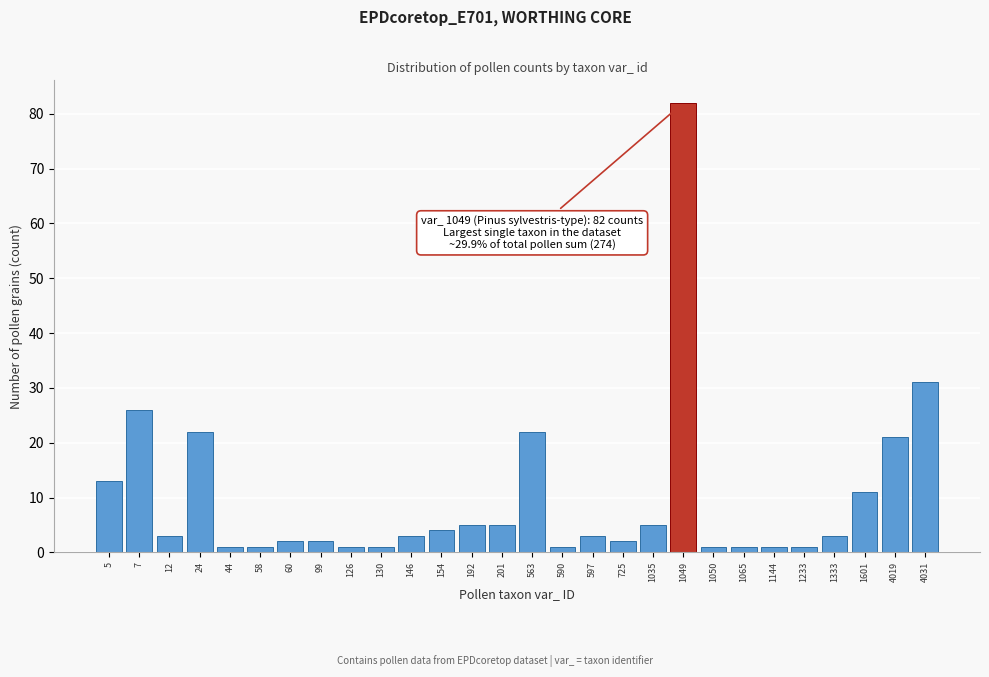

Reading left to right, list all the values displayed in this chart.

13	26	3	22	1	1	2	2	1	1	3	4	5	5	22	1	3	2	5	82	1	1	1	1	3	11	21	31